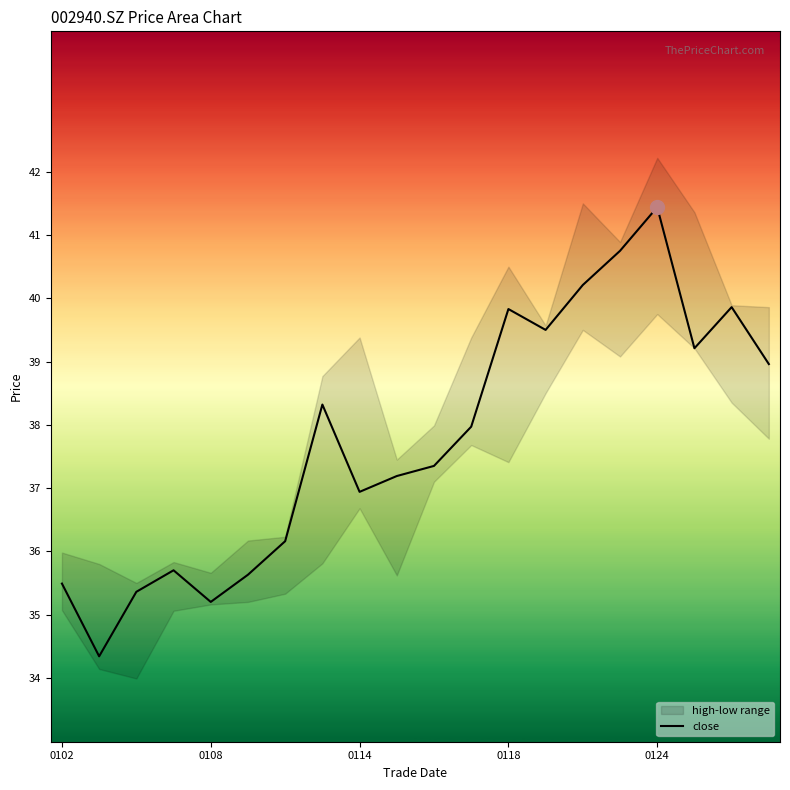

Which category has the highest value in the close series?

0124